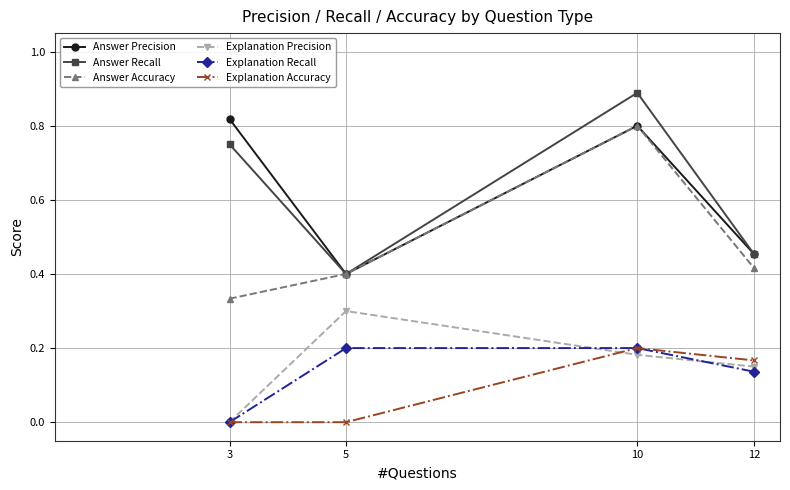

Between 3 and 12, which series saw the biggest shift?

Answer Precision